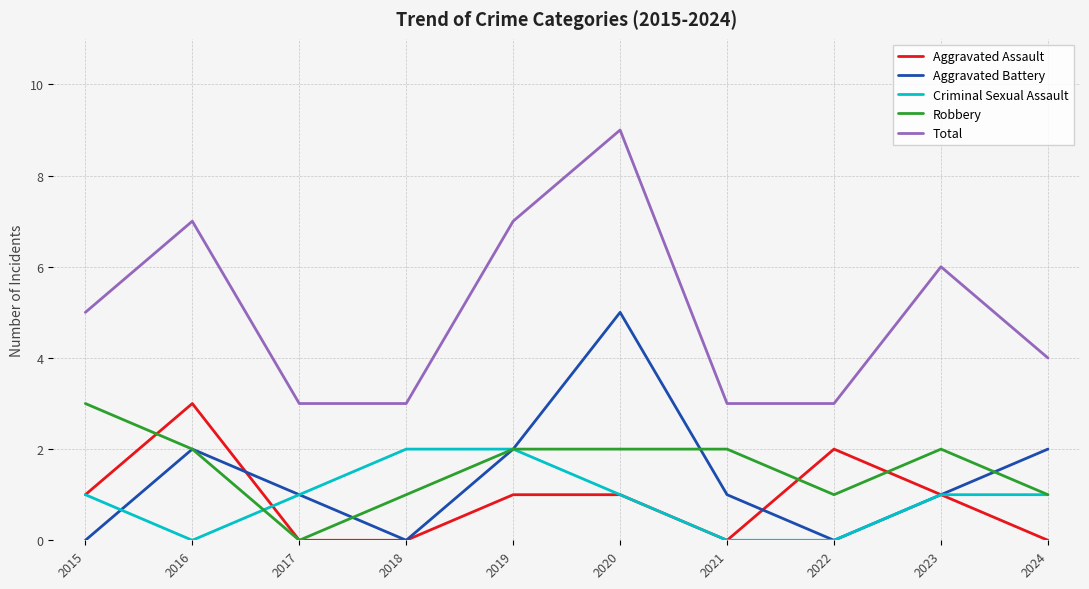

The value of Criminal Sexual Assault at 2022 is -1. True or false?

False